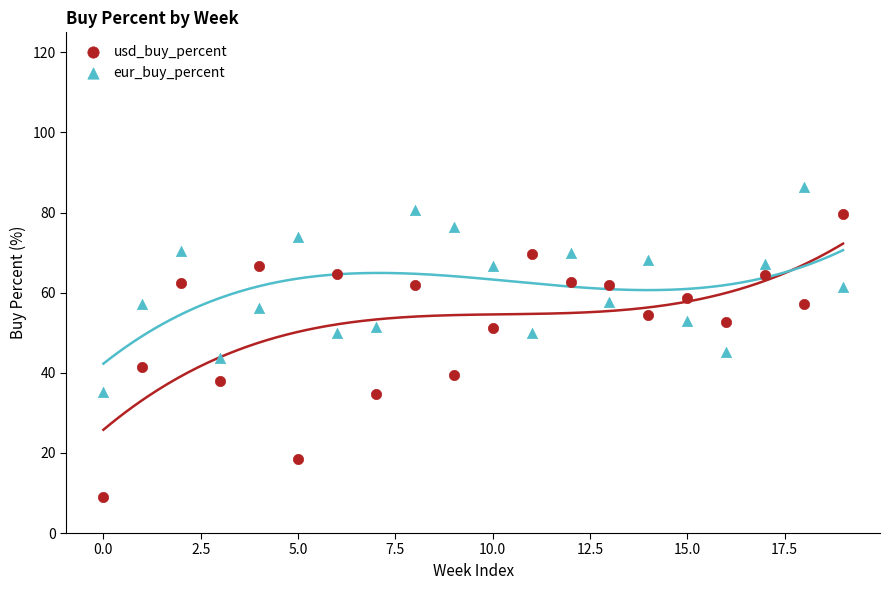

What are all the series names shown in the legend?

usd_buy_percent, eur_buy_percent